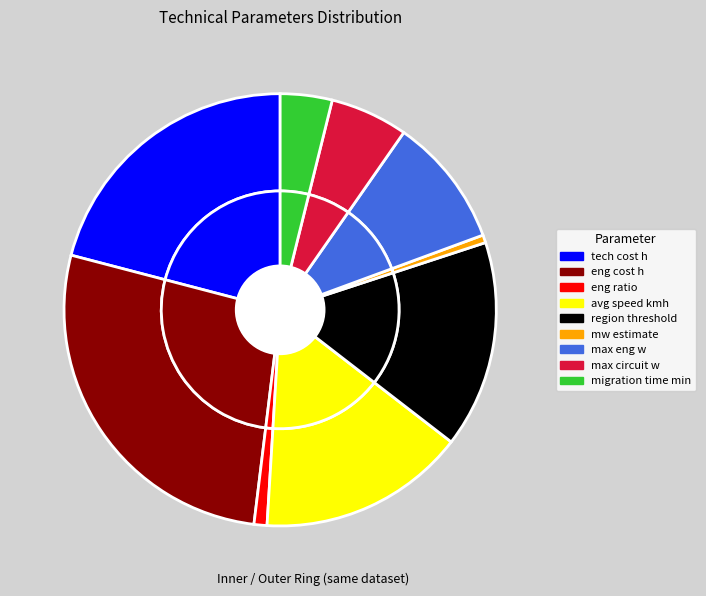

What is the smallest slice in the pie chart?

mw estimate